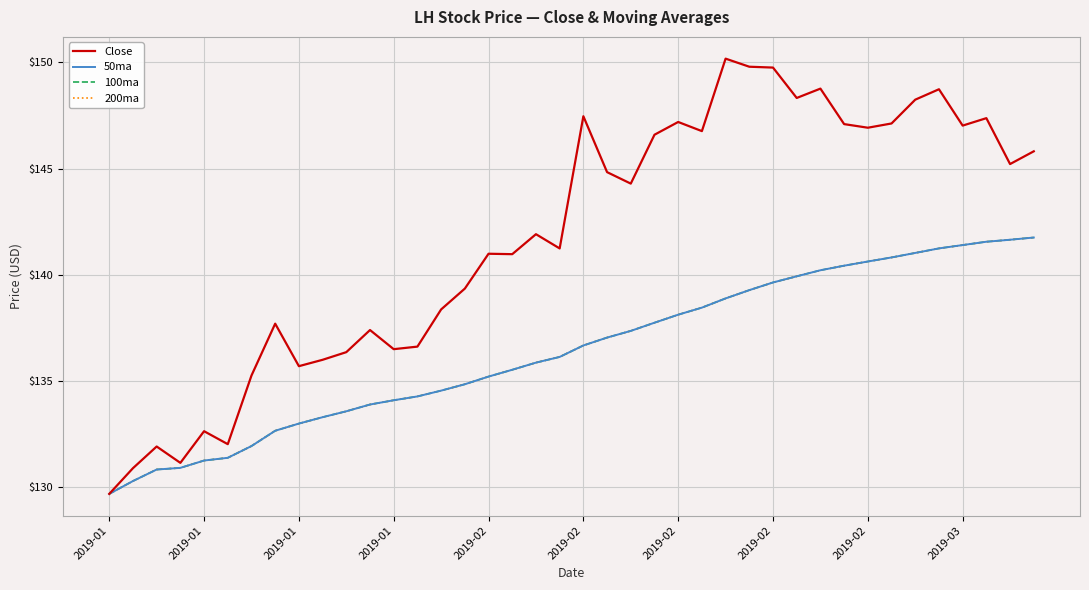

What is the minimum value shown in the chart?

129.7